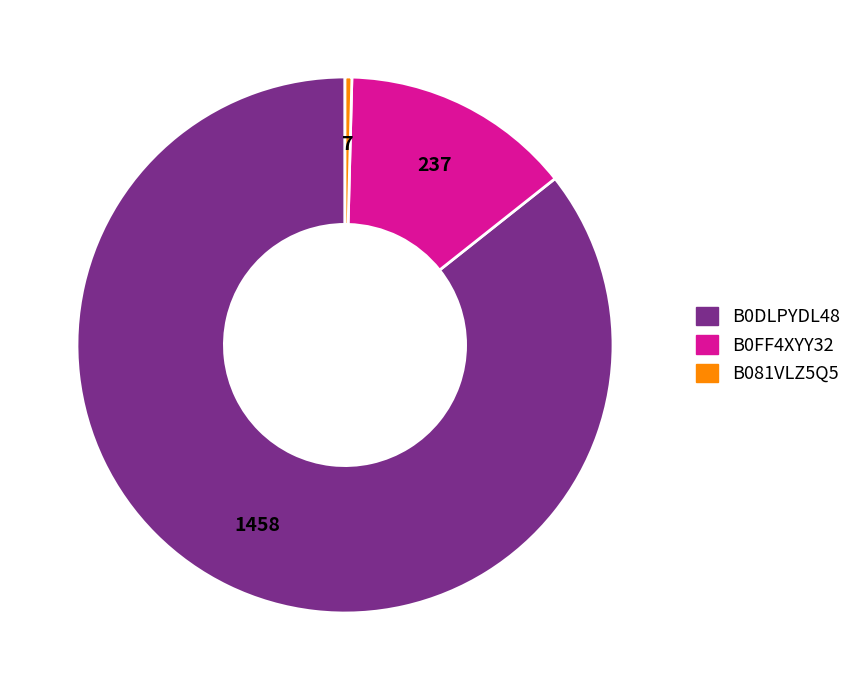

What is the majority slice?

B0DLPYDL48